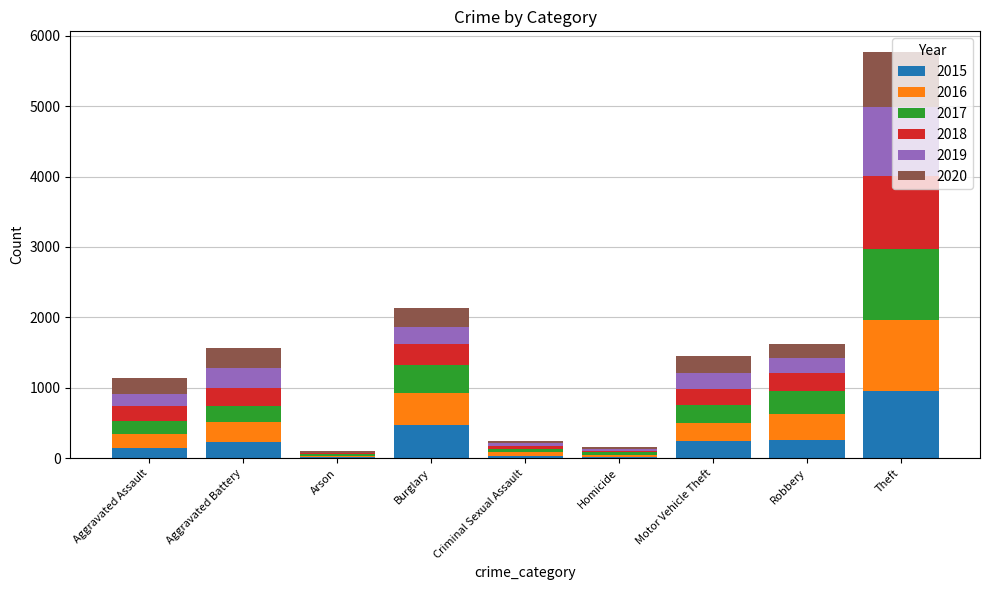

What is the highest value of the 2015 series?

958